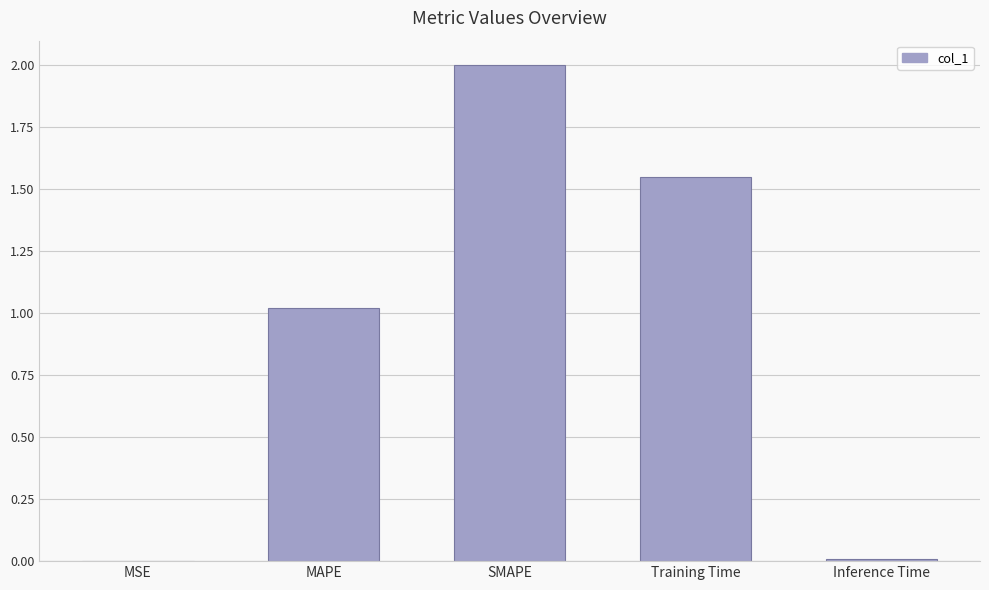

What is the greatest value displayed?

2.0